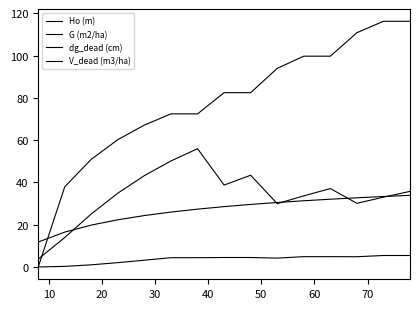

How many lines are shown in the chart?

4